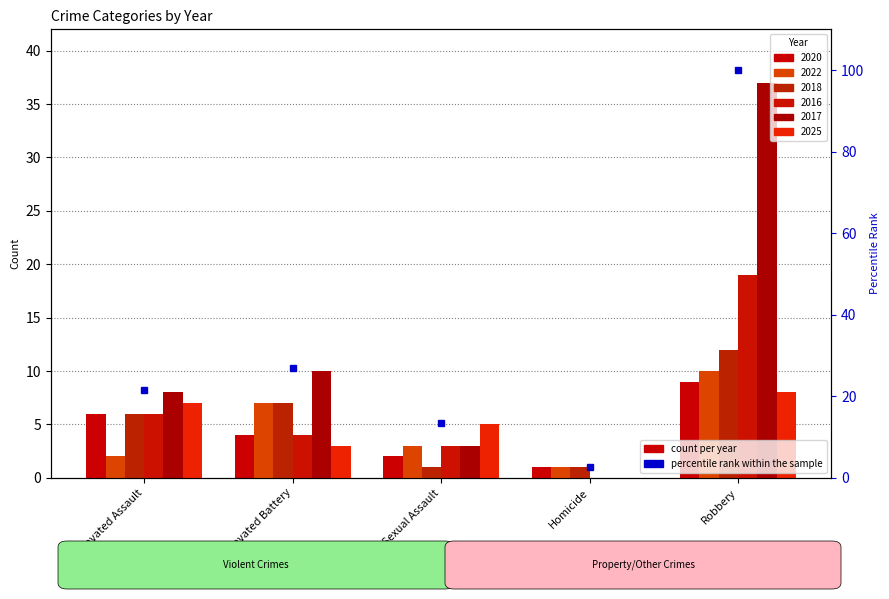

How many bars are there in each group?

6